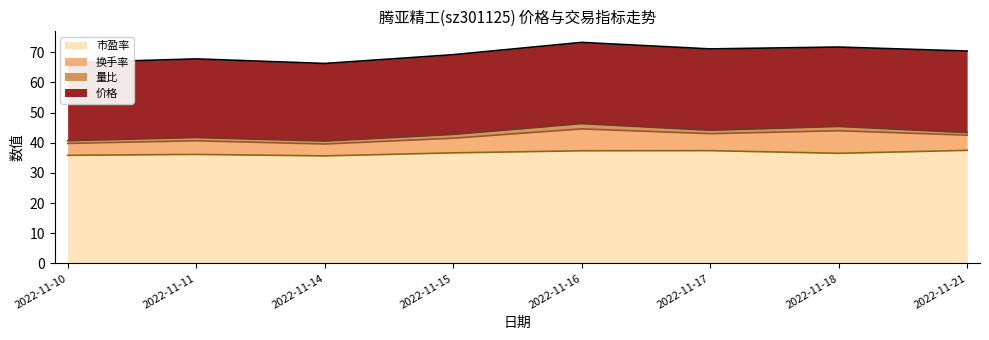

At which label does 市盈率 reach its peak?

2022-11-21